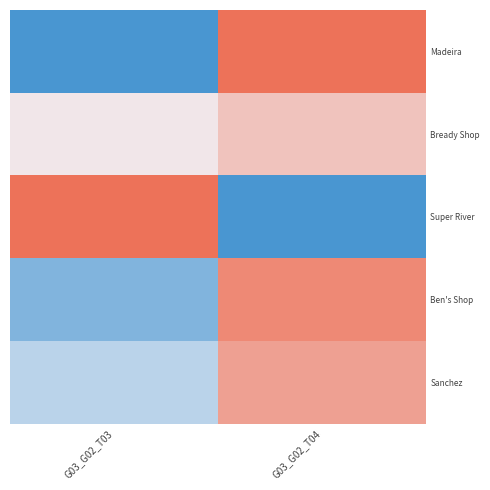

What is the difference between the highest and lowest values at G03_G02_T03?

17